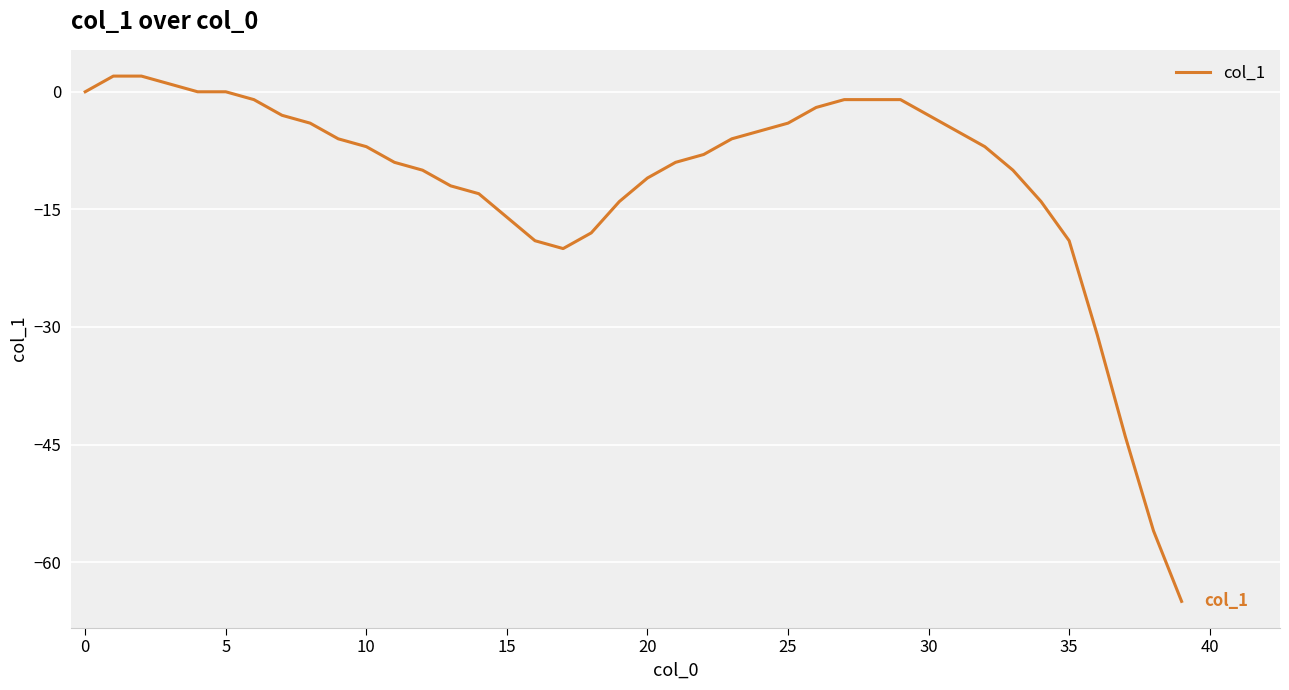

What is the smallest value displayed?

-65